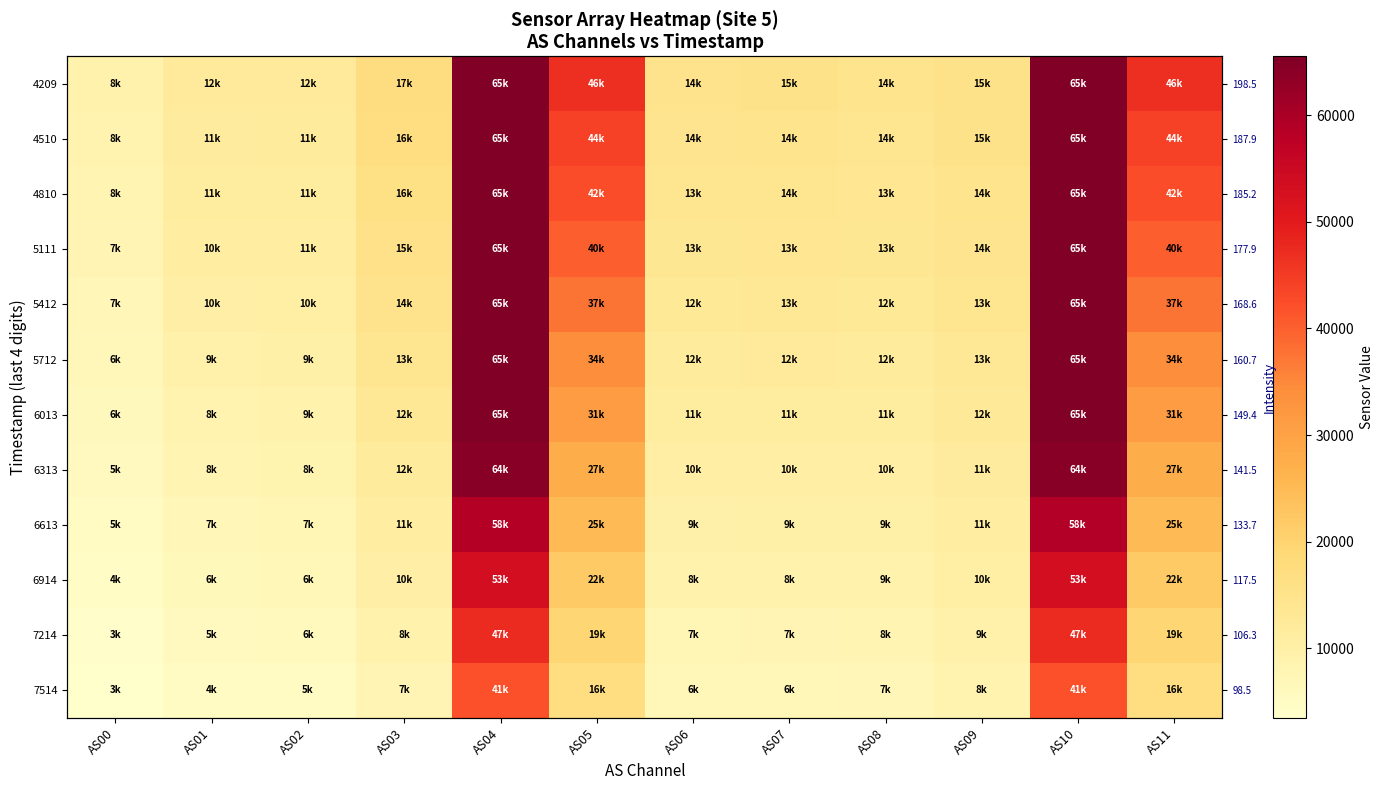

Which category has the highest value across all series?

AS04